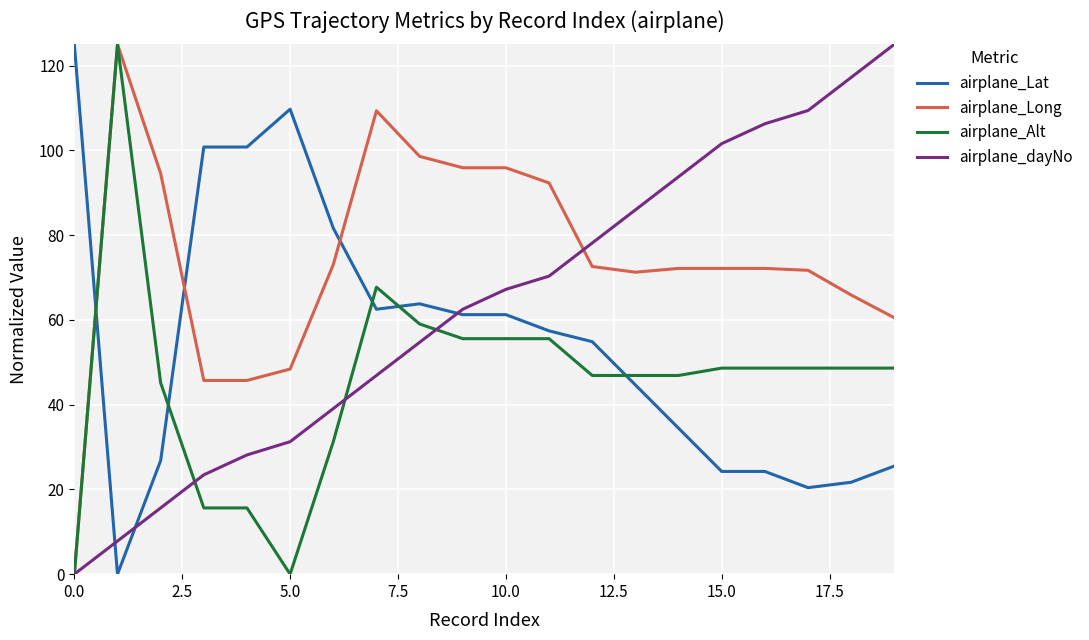

What is the difference between the maximum and minimum values in the airplane_dayNo series?

125.0